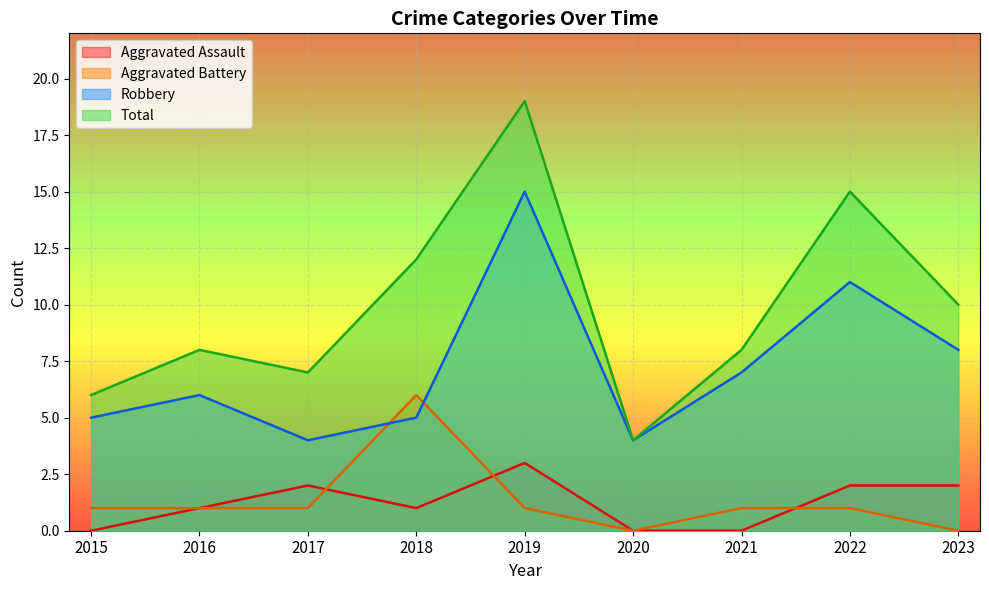

Where is the first local maximum for Aggravated Battery?

2018